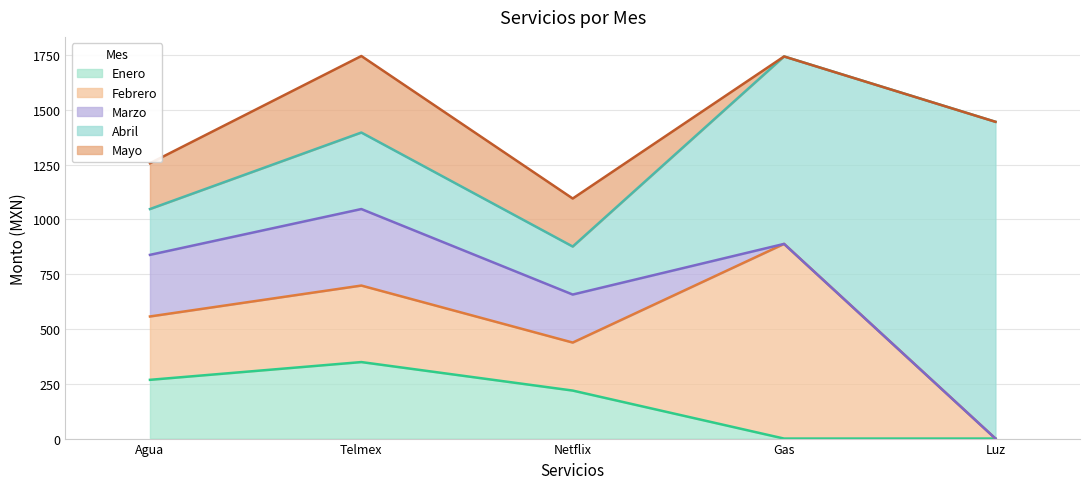

What is the total value across all series at Luz?

1445